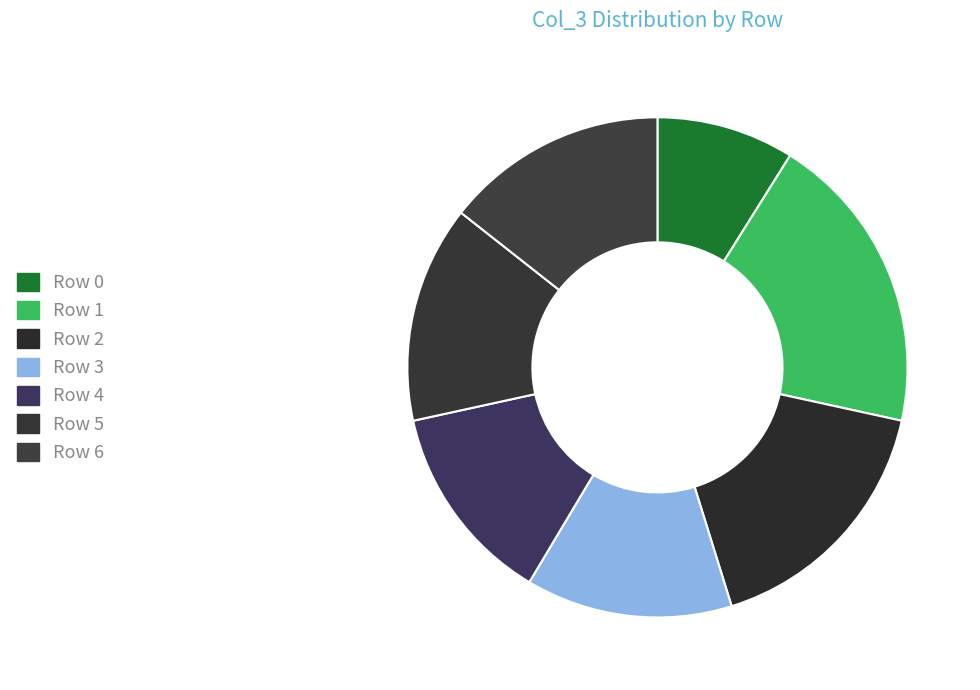

What is the change in value from Row 4 to Row 6?

+1020